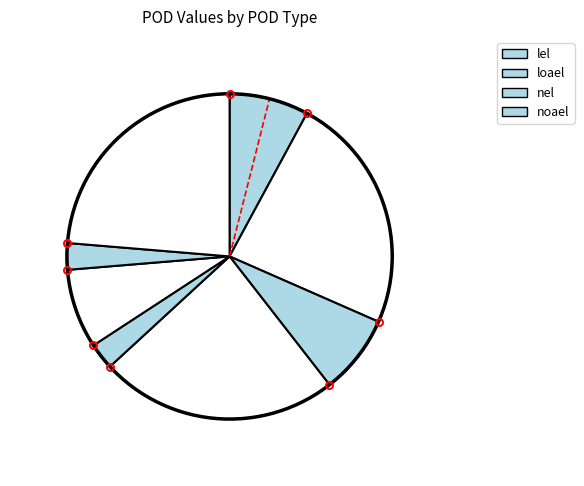

Rank the categories by value from highest to lowest.

lel, loael, noael, lel, loael, nel, nel, noael